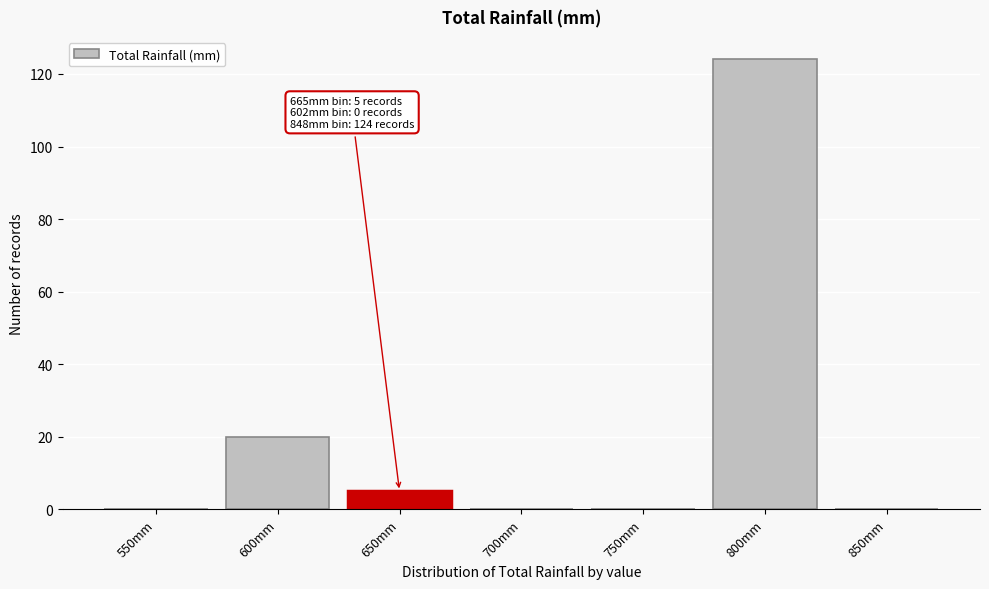

Reading left to right, extract all data points from this chart.

550mm=0	600mm=20	650mm=5	700mm=0	750mm=0	800mm=124	850mm=0